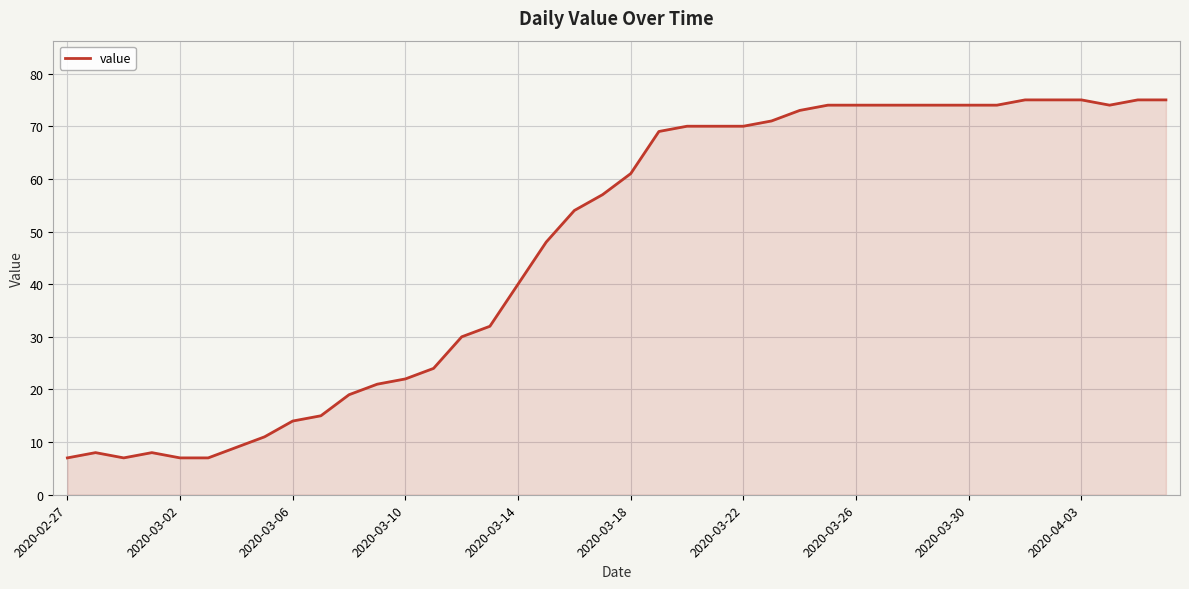

What is the minimum value shown in the chart?

7